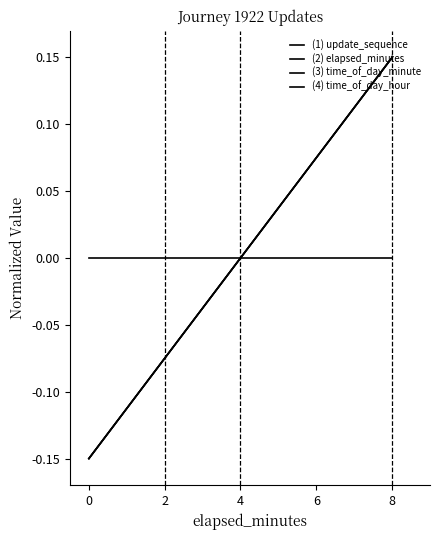

What is the minimum value shown in the chart?

-0.1